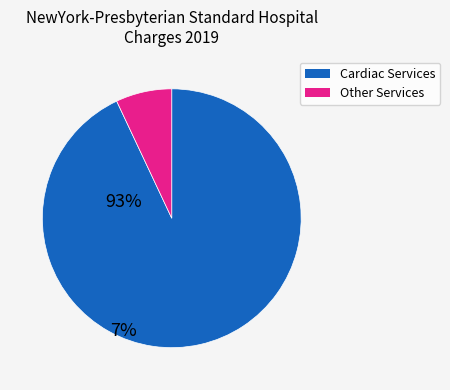

Is there a majority slice in this chart?

Yes